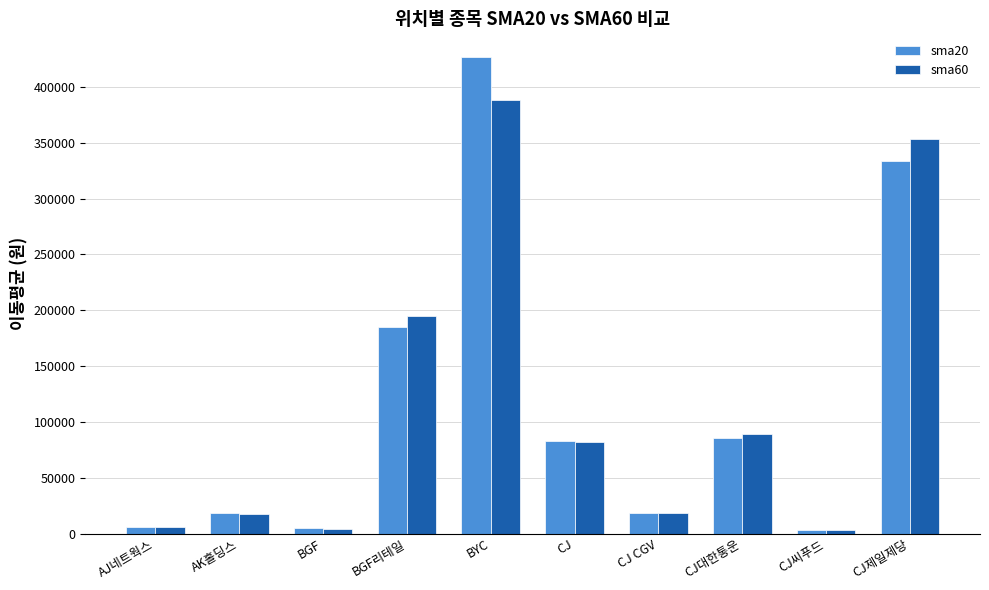

At how many categories does at least one series exceed 40774?

5